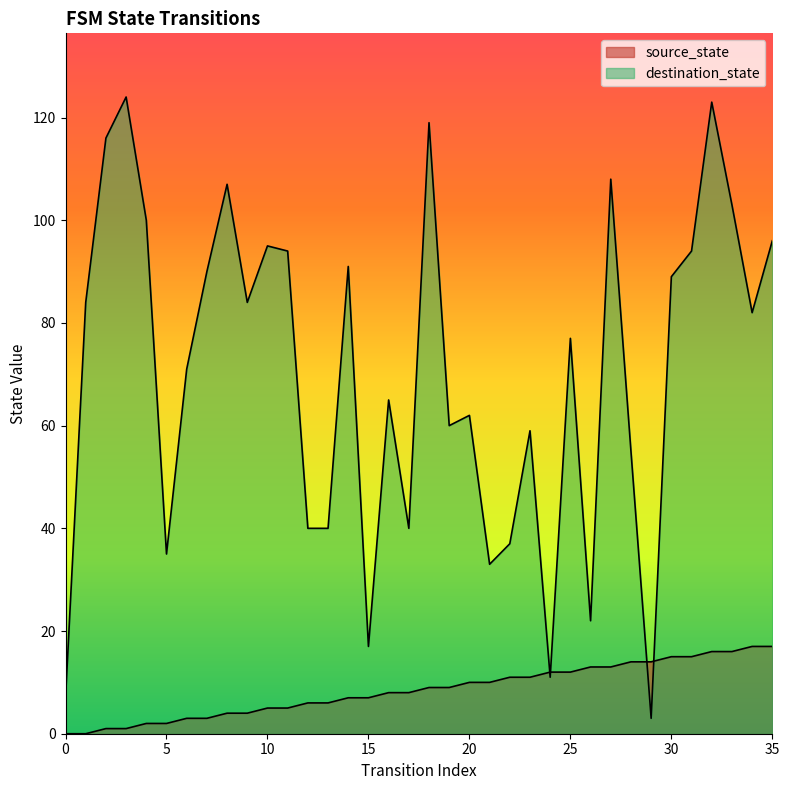

The value of source_state at 3 is 1. True or false?

True